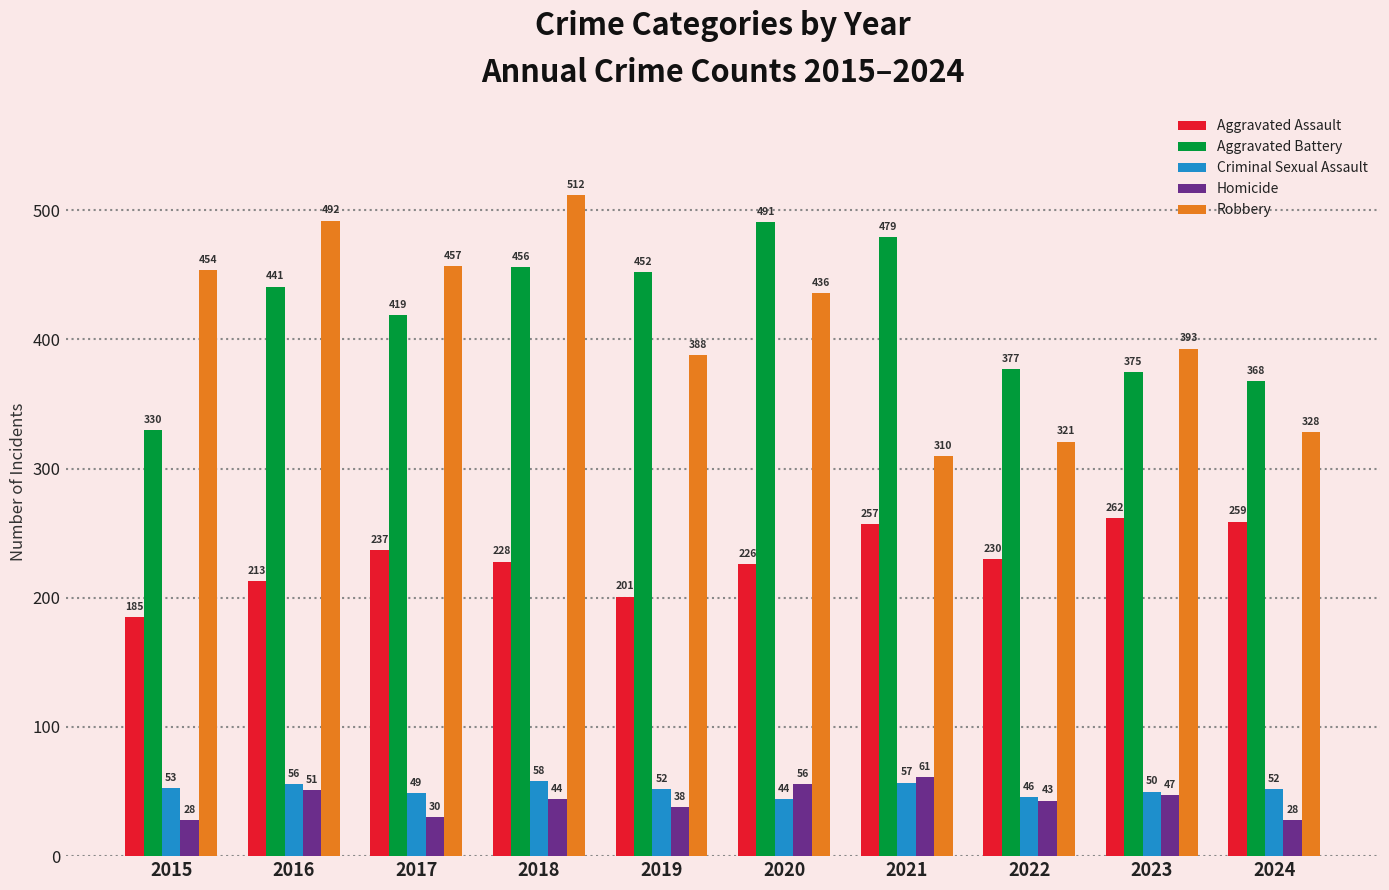

True or false: Homicide has a value of 44 at 2018.

True